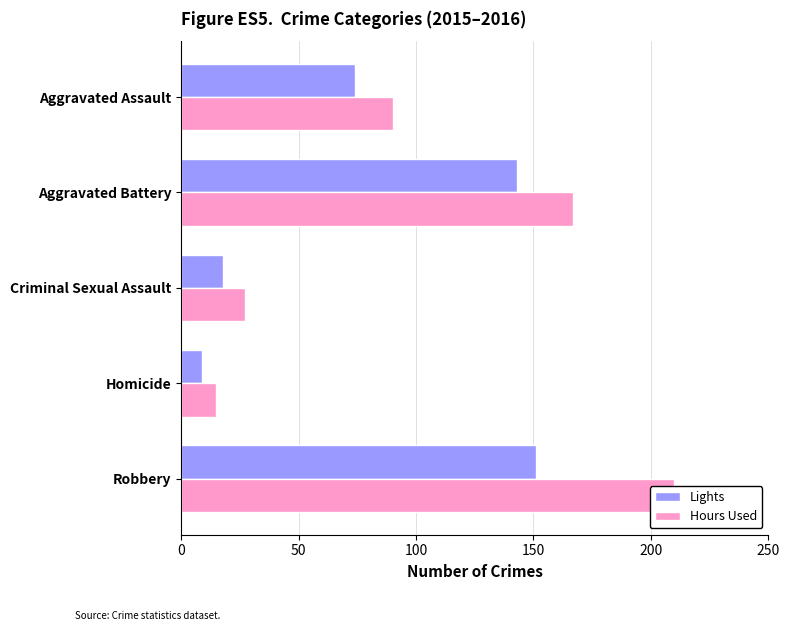

How many values in the Hours Used series exceed 90?

2